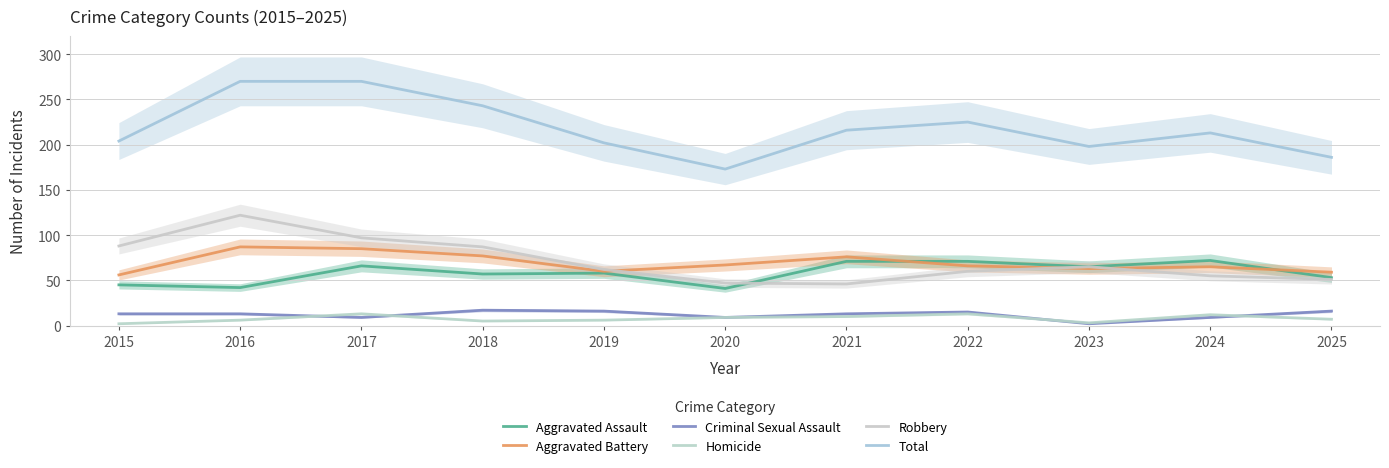

Which series changed the most between 2020 and 2022?

Total